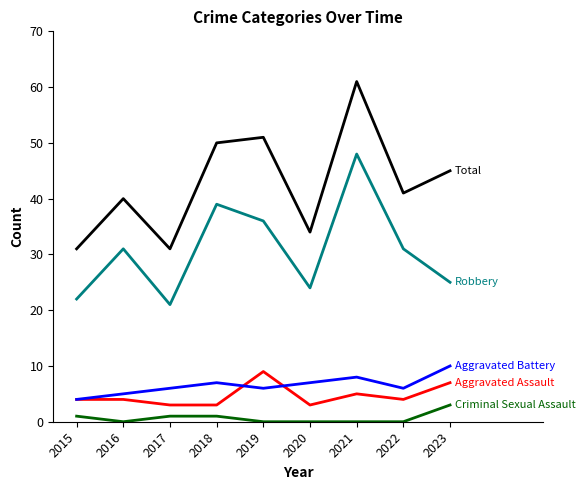

What is the total value across all series at 2015?

62